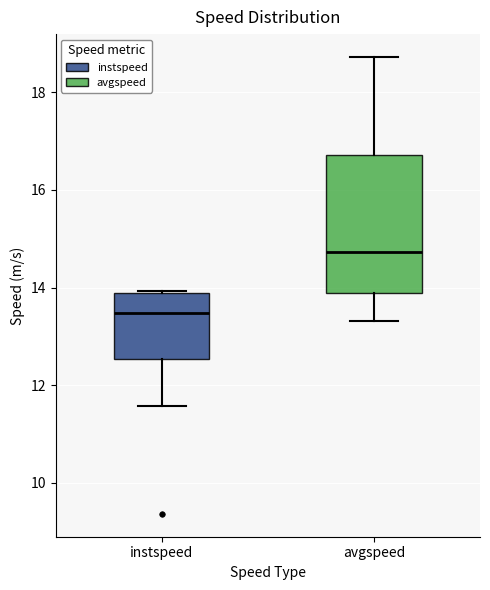

Comparing the boxes themselves (not the whiskers), which one is the tallest?

avgspeed